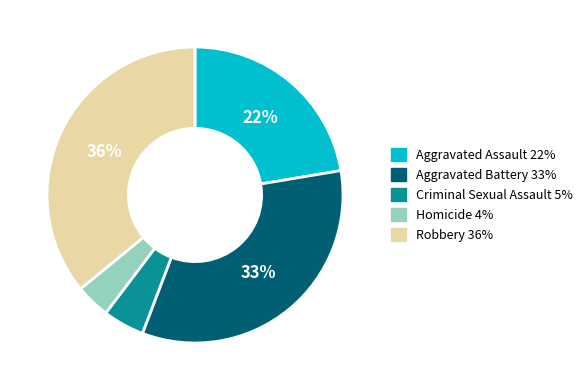

To the nearest percent, what is the difference between the largest and smallest slice percentages?

32%